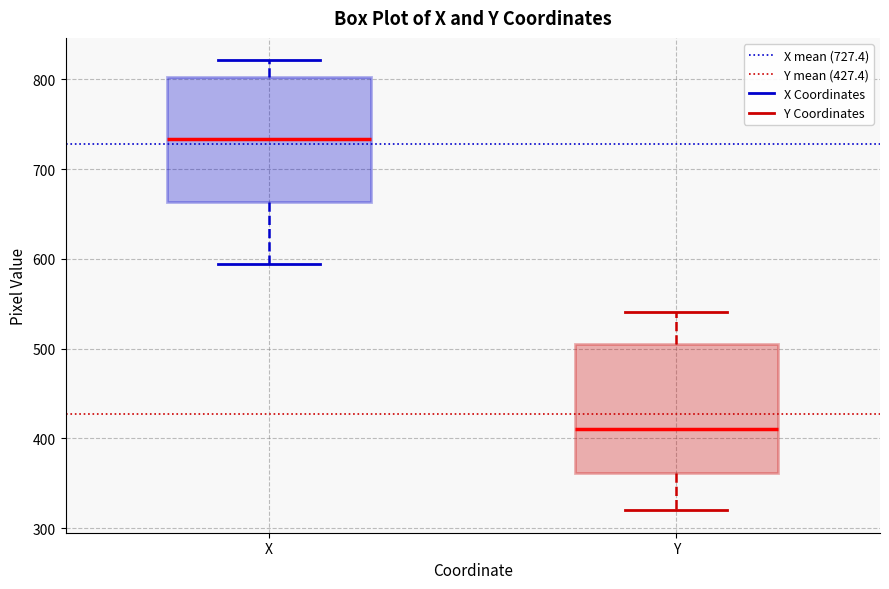

Reading left to right, read every box against the y-axis: the position of its median line, the range the box covers, and the ends of its whiskers. The values are not printed on the chart, so give them approximately, as read against the axis.

X: median 730, box 660 to 800, whiskers 590 to 820
Y: median 410, box 360 to 510, whiskers 320 to 540